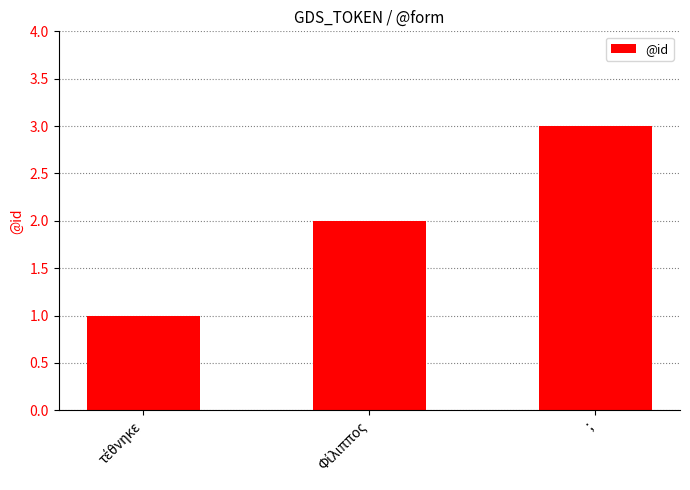

At which category does the chart reach its peak across all series?

;